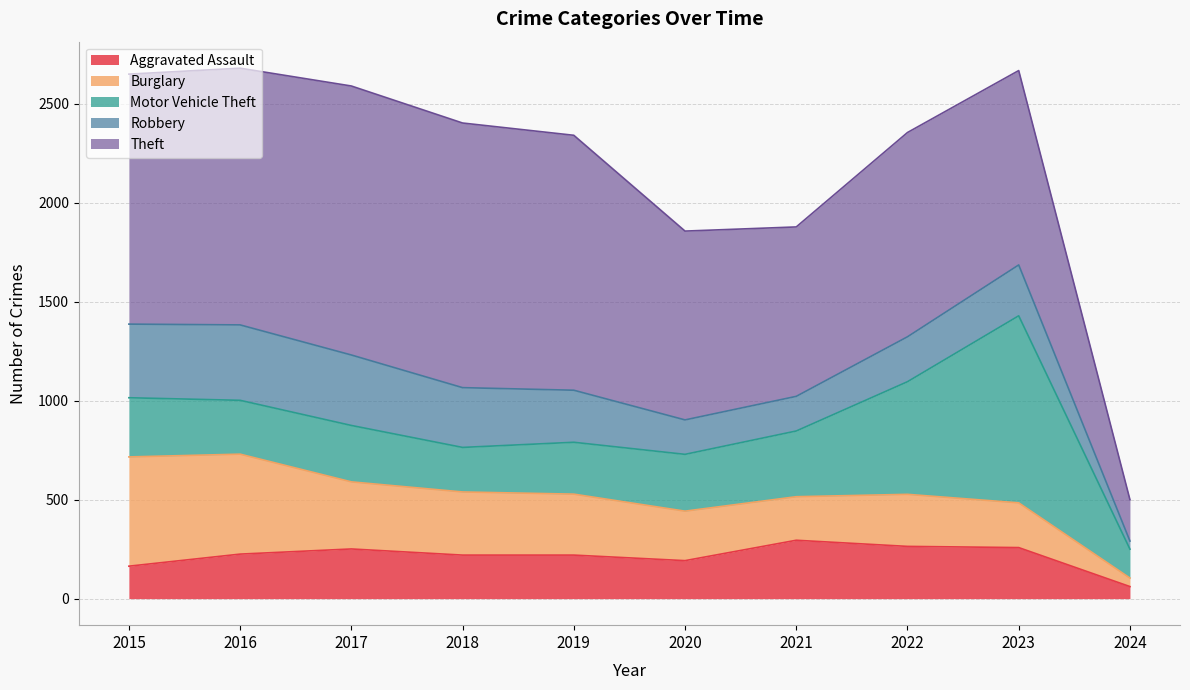

What is the sum of all Aggravated Assault values?

2150